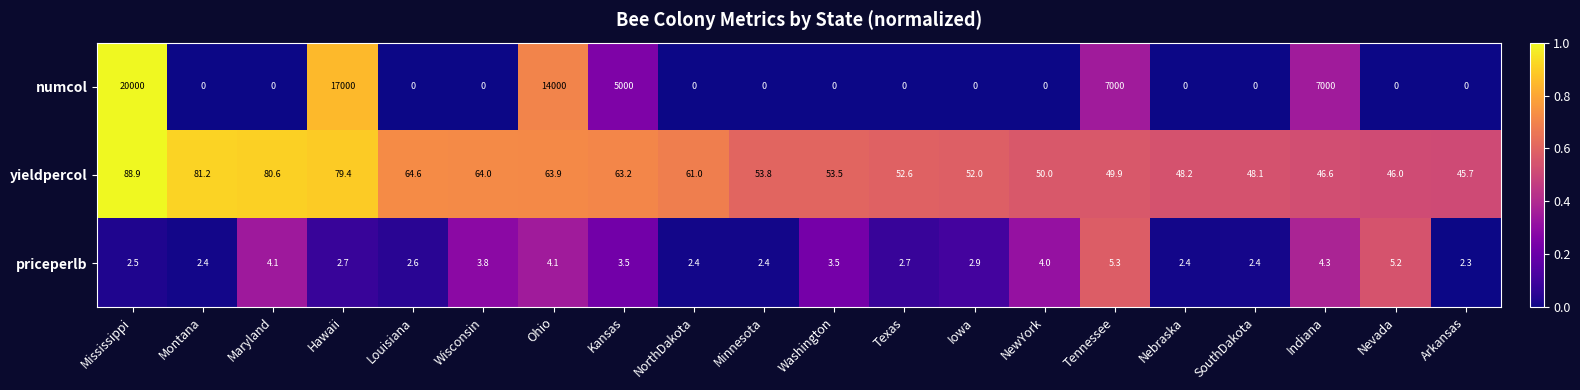

True or false: numcol has a value of 6903.7 at Wisconsin.

False